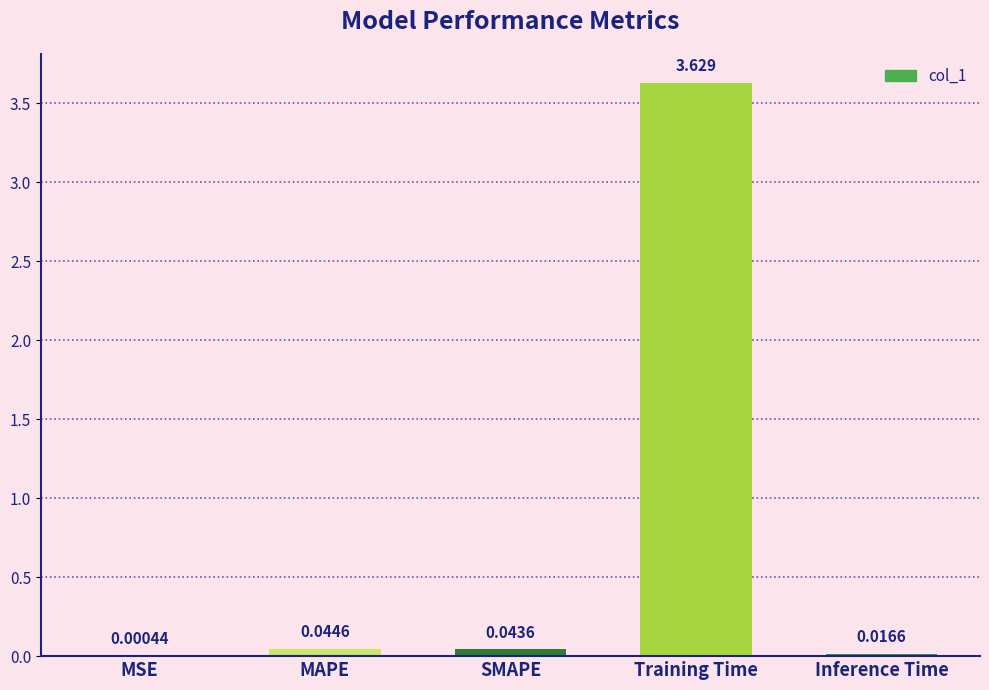

Which category has the highest value across all series?

Training Time